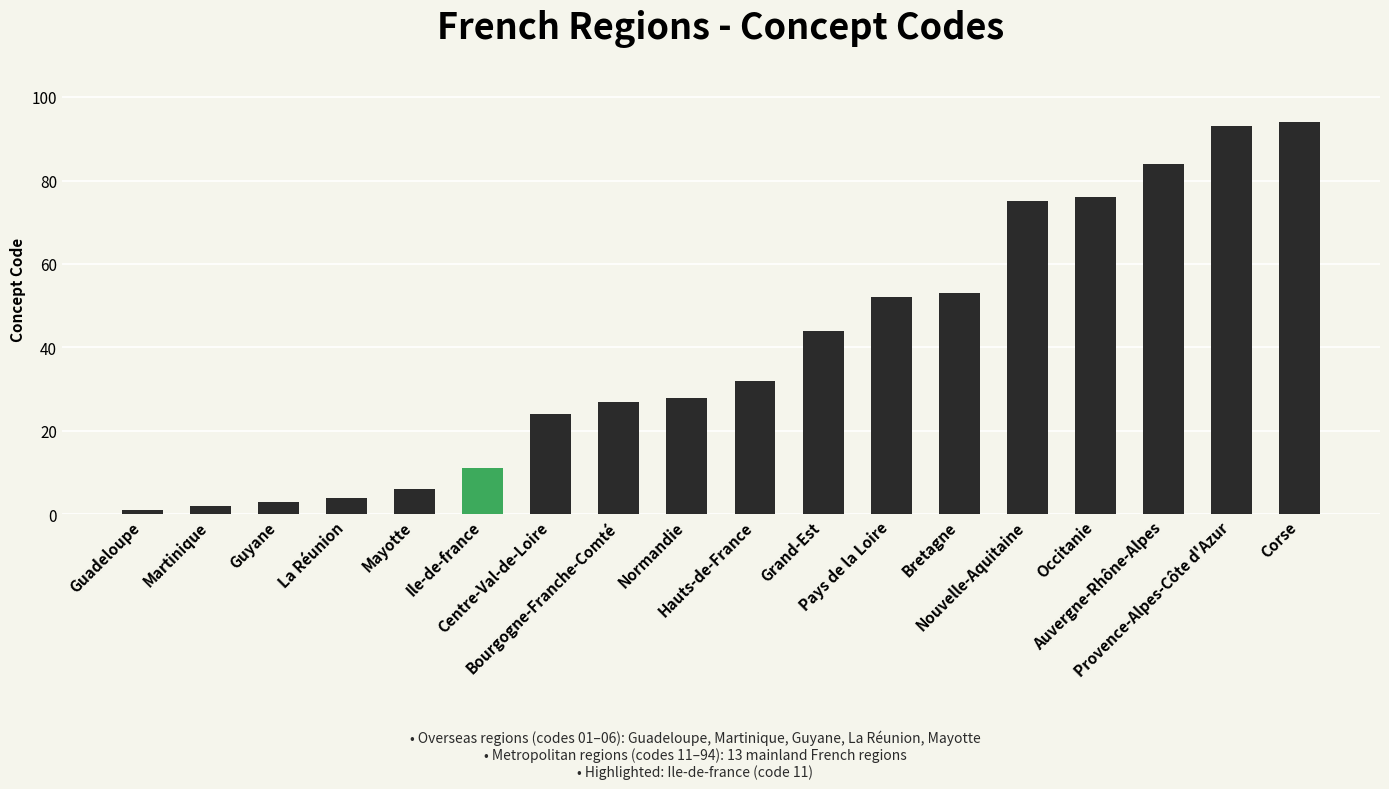

True or false: the data shows 45 at Normandie.

False